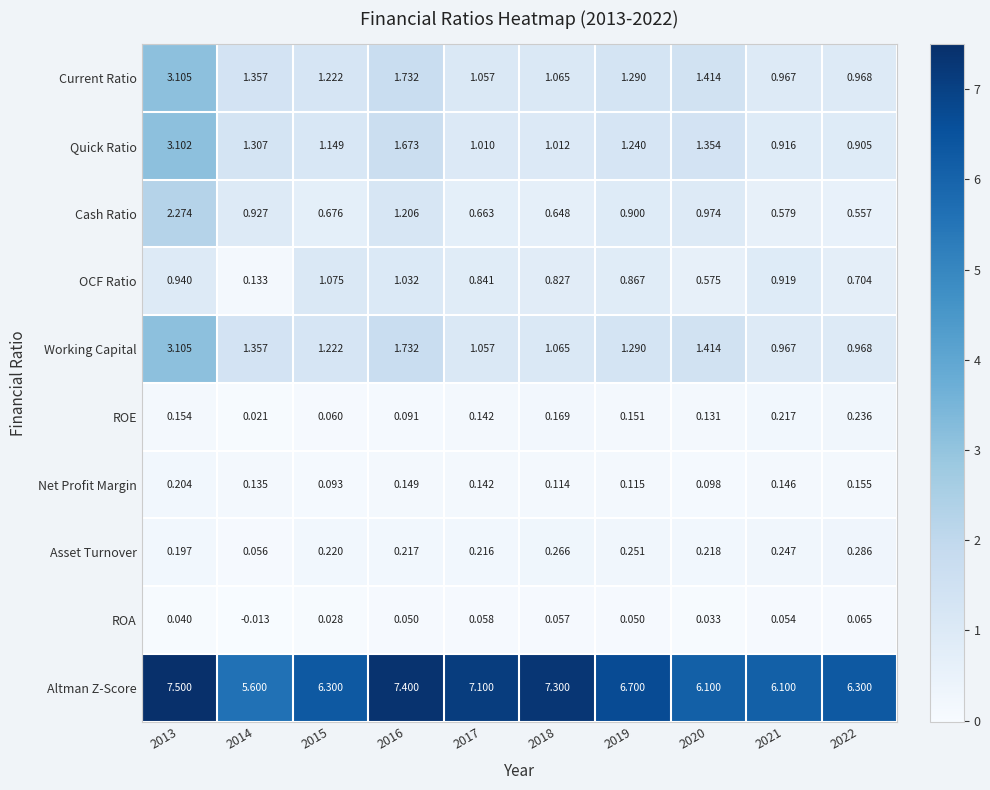

Which series has the largest range (max minus min)?

Quick Ratio